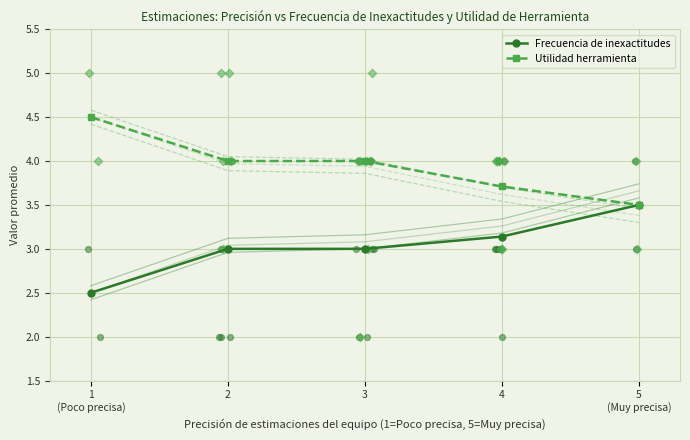

At how many categories does at least one series exceed 4?

1